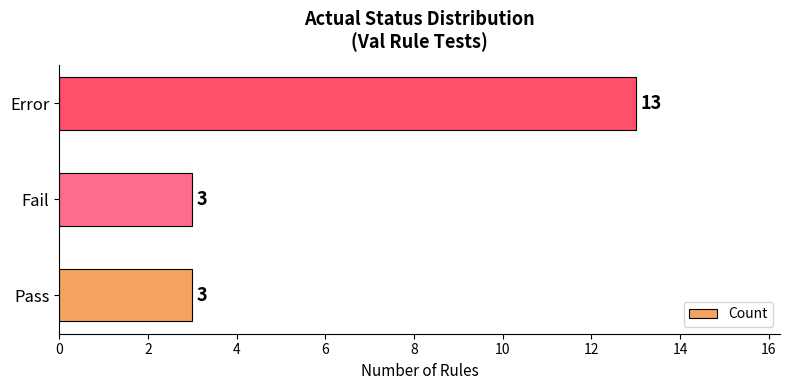

How many bars are there in total?

3